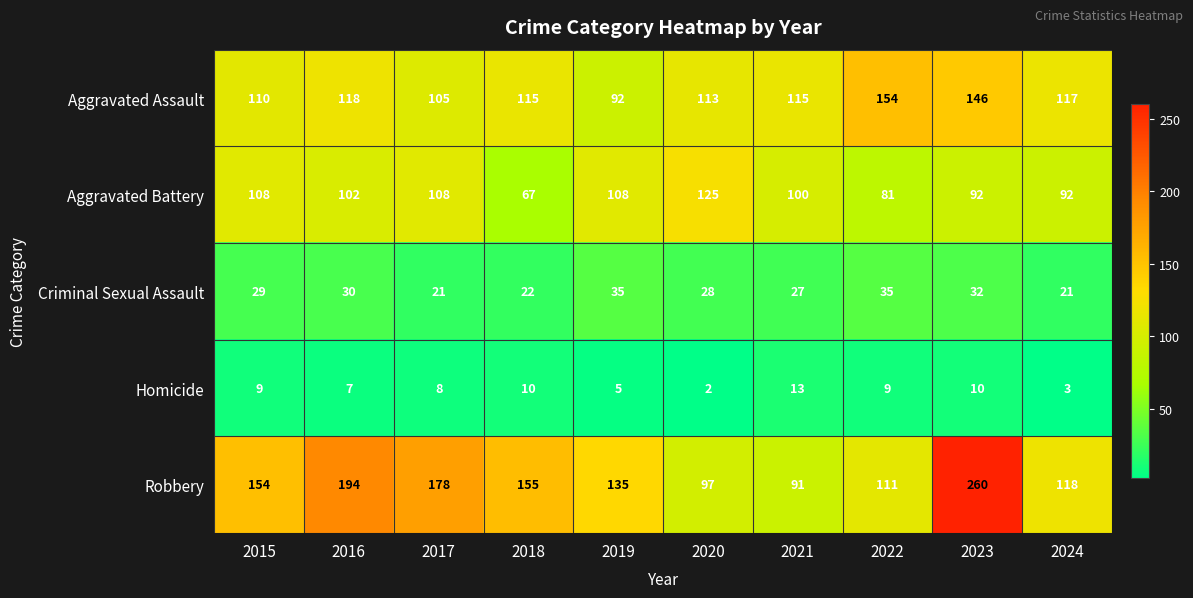

Between 2023 and 2024, which series saw the biggest shift?

Robbery